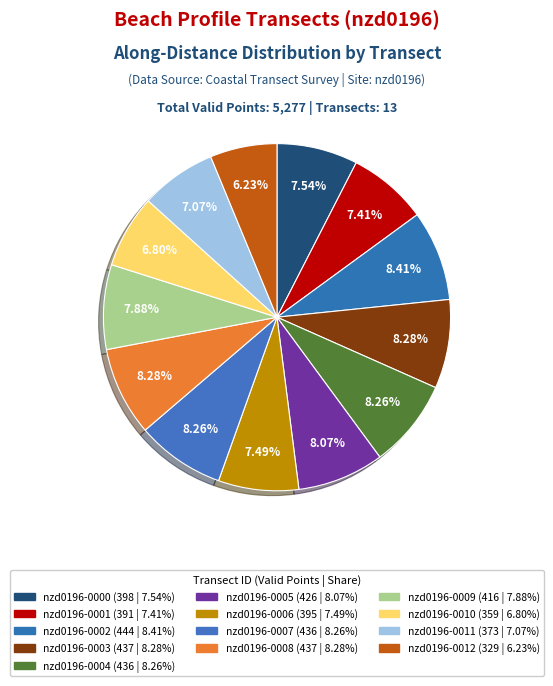

How many slices are in this pie chart?

13